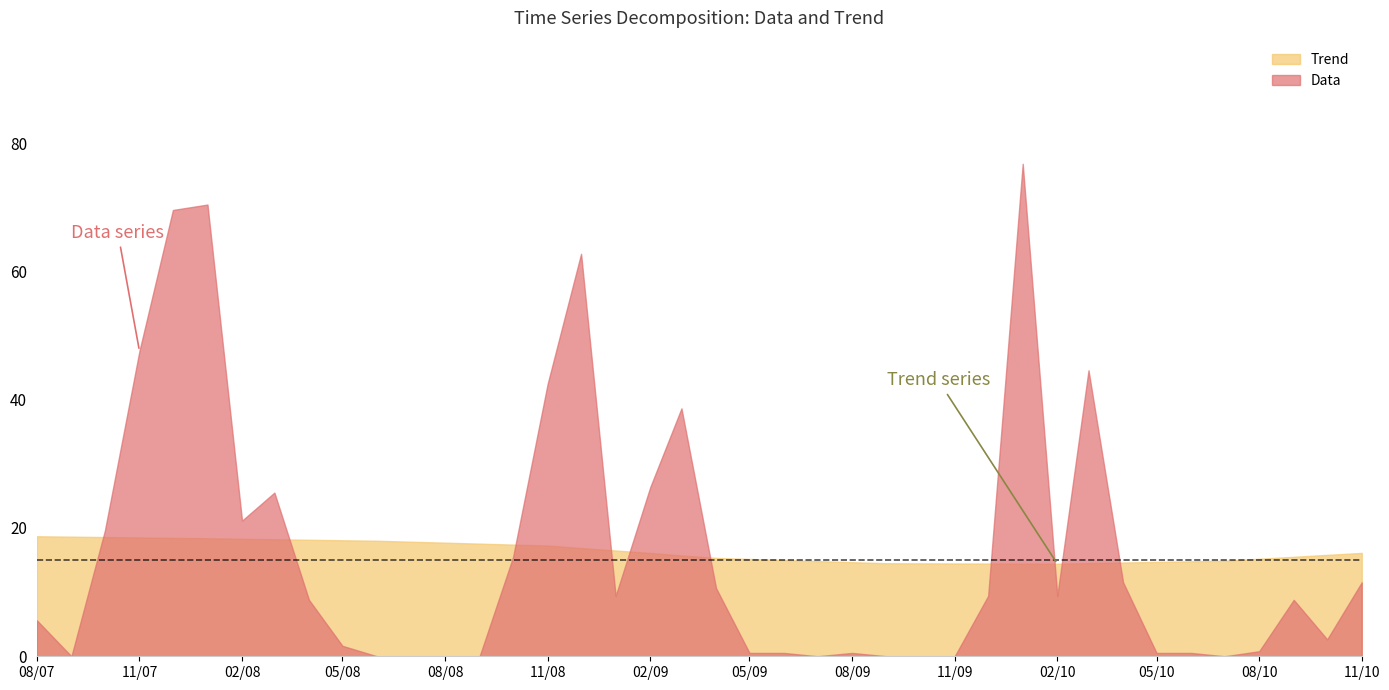

What is the difference between the maximum and minimum values in the Trend series?

4.3